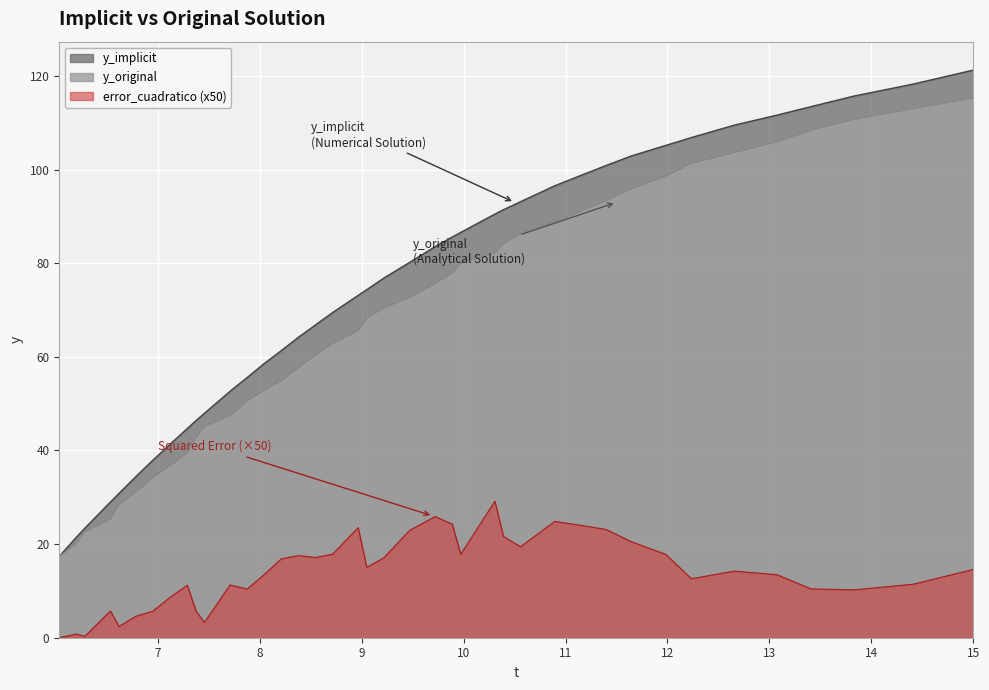

What is the sum of the y_original values at 7.4581 and 6.28492?

67.7